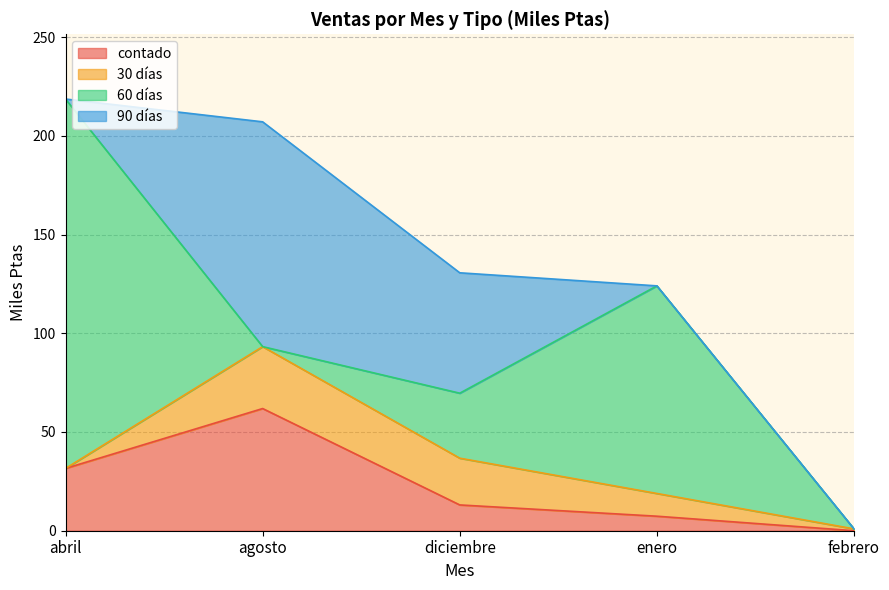

The value of contado at diciembre is 22.6. True or false?

False